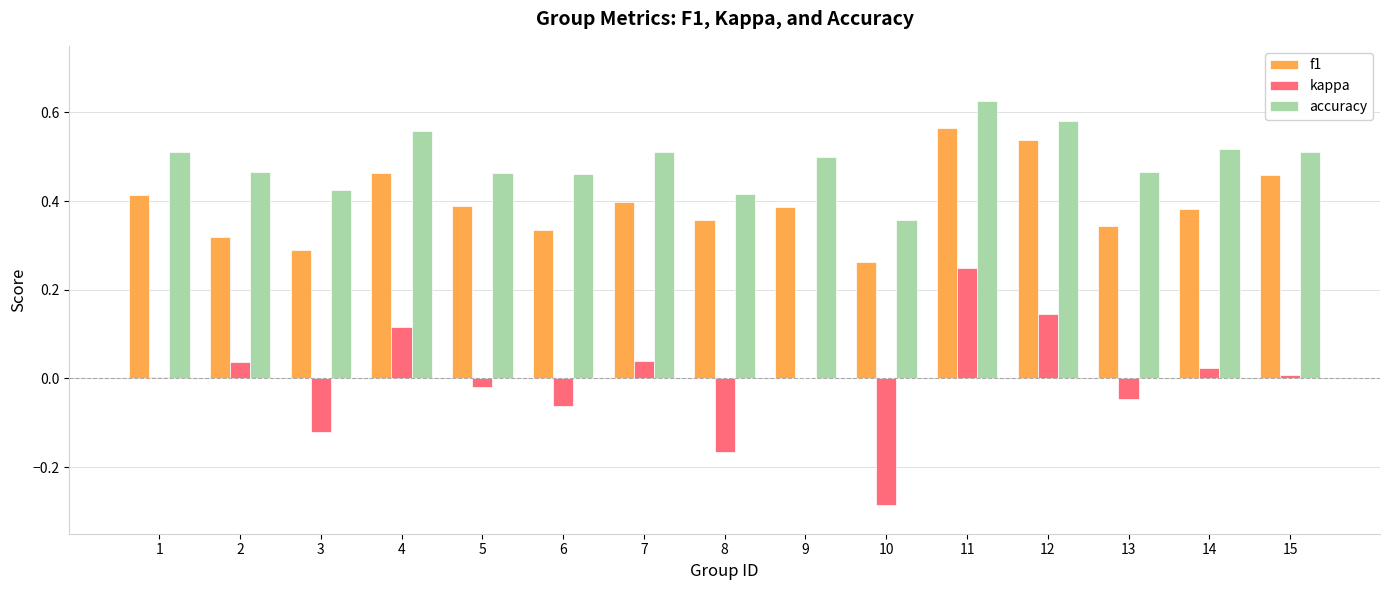

At which category does the chart reach its peak across all series?

11